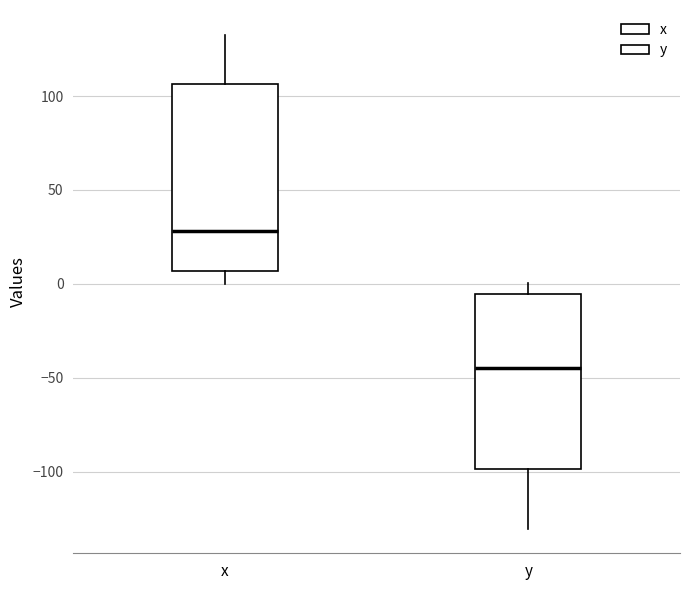

Reading left to right, transcribe this box plot: for each box, give where its median line is, the range the box spans, and where its two whiskers end, as read against the y-axis. The values are not printed on the chart, so give them approximately, as read against the axis.

x: median 30, box 5 to 105, whiskers 0 to 135
y: median -45, box -100 to -5, whiskers -130 to 0